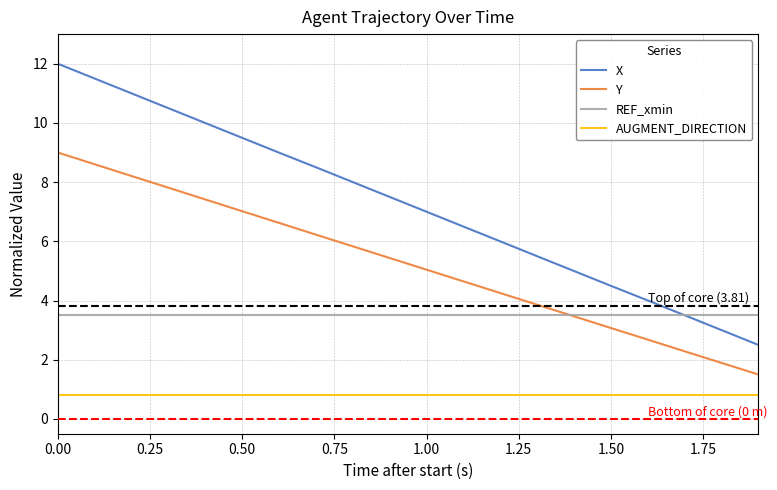

Which series has the largest range (max minus min)?

X